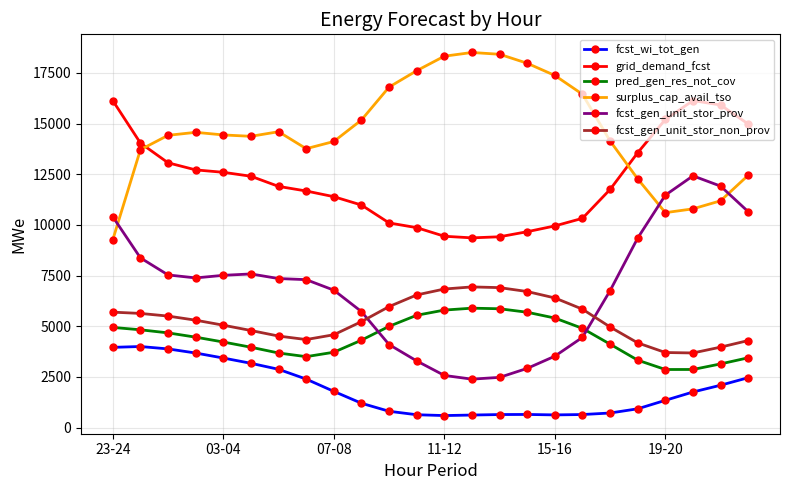

Which series has the largest total across all categories?

surplus_cap_avail_tso